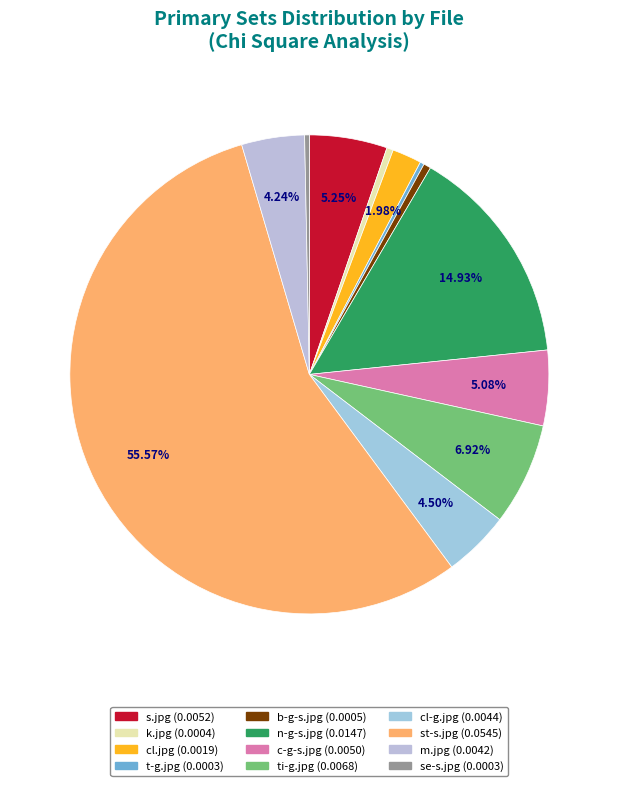

Does se-s.jpg account for over 50% of the chart?

No